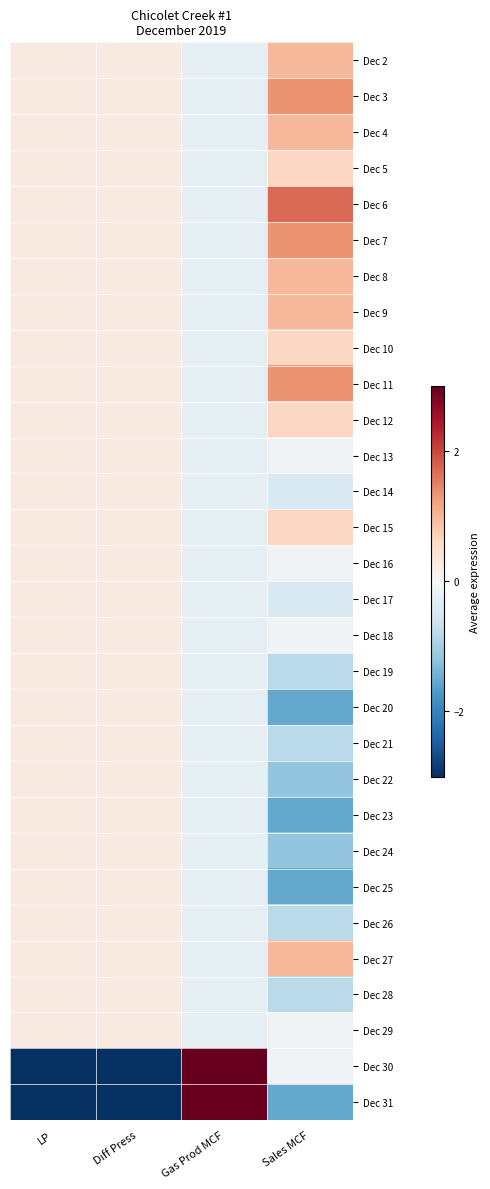

Which category has the highest value across all series?

Gas Prod MCF